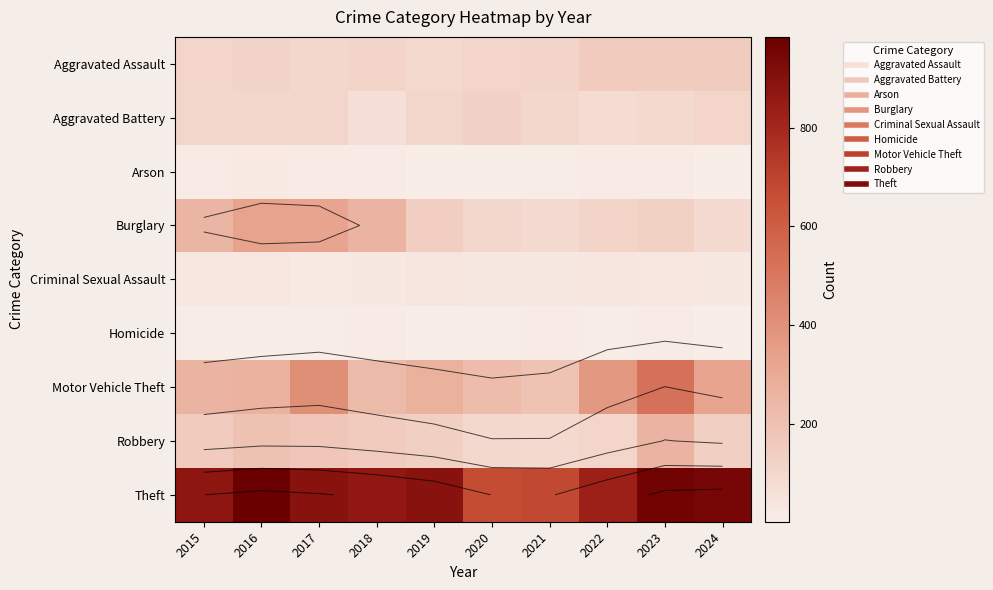

Is it true that Motor Vehicle Theft equals 134 at 2024?

False